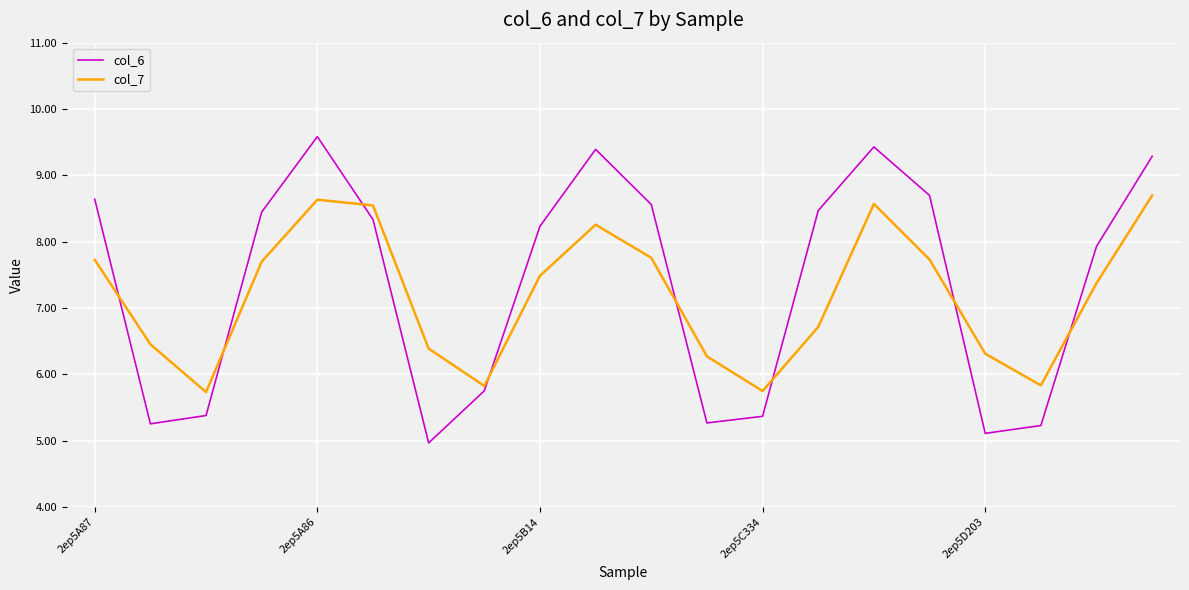

Which series has the largest range (max minus min)?

col_6